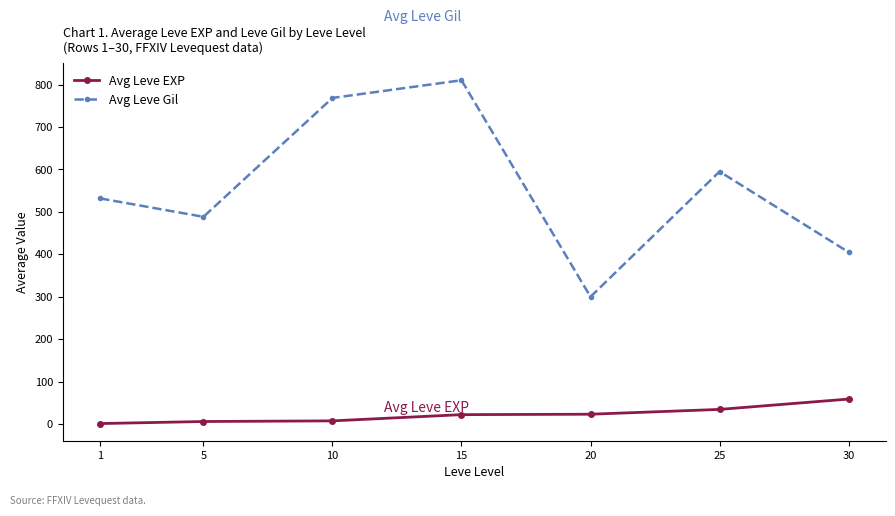

Between 10 and 30, which series saw the biggest shift?

Avg Leve Gil